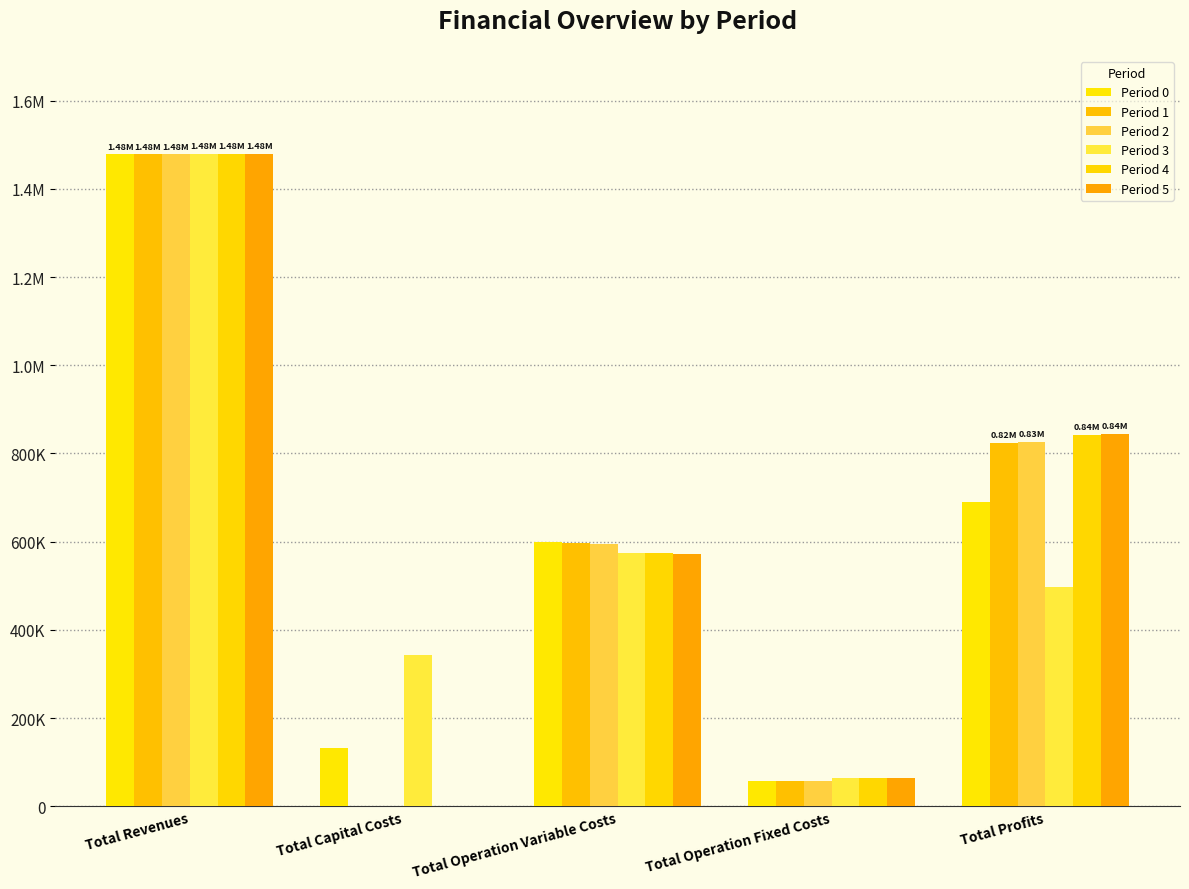

What are all the series names shown in the legend?

Period 0, Period 1, Period 2, Period 3, Period 4, Period 5